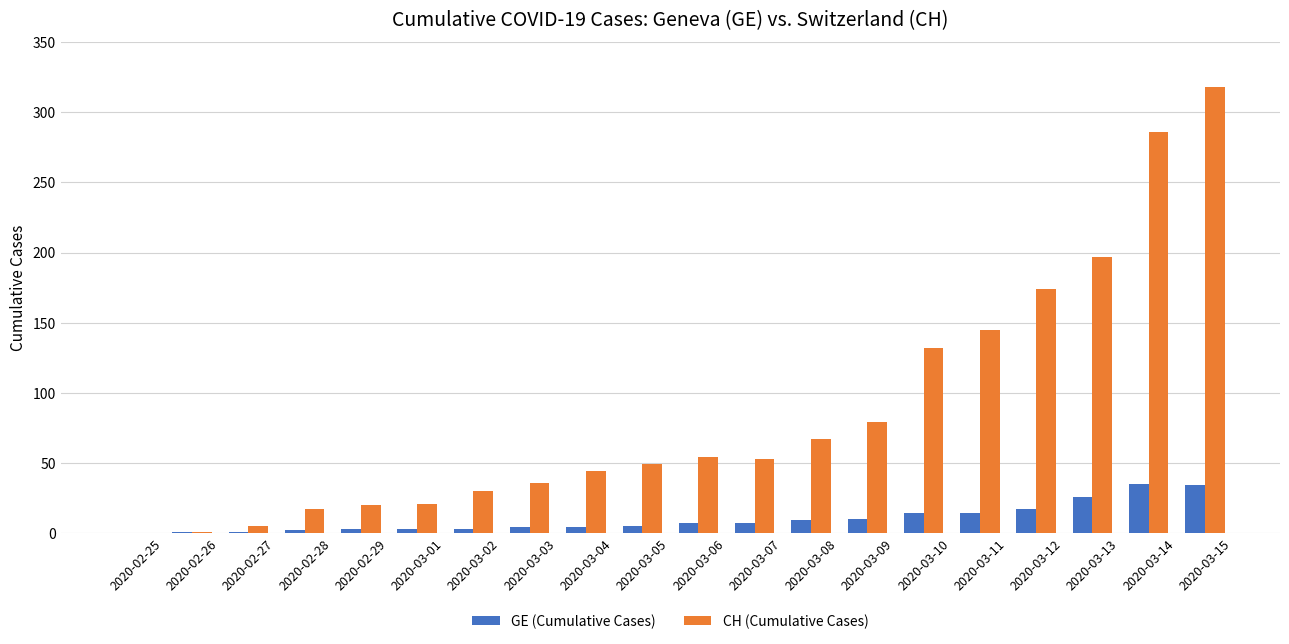

Where is CH (Cumulative Cases) nearest to the value 159?

2020-03-11